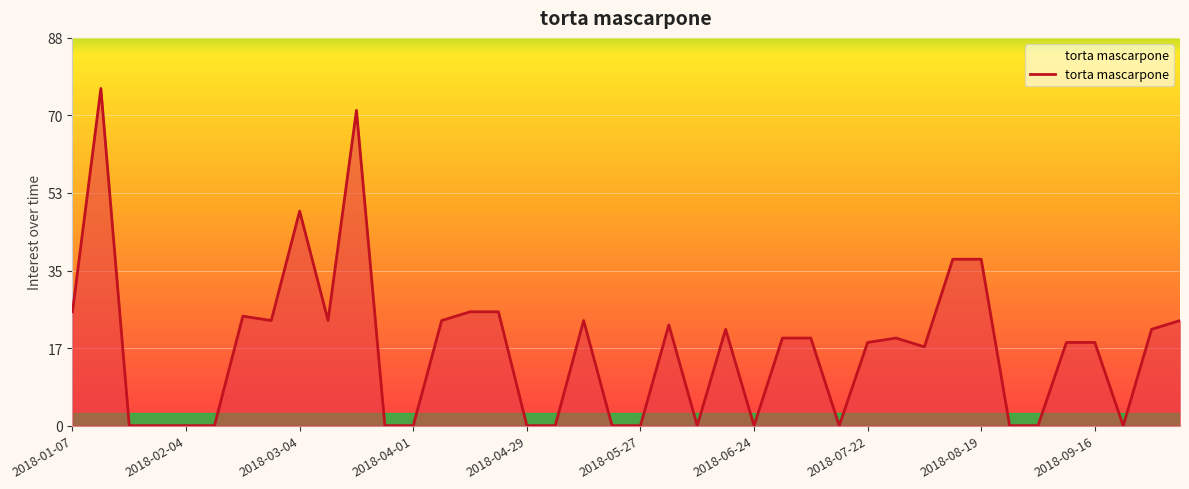

What is the sum of all values?

699